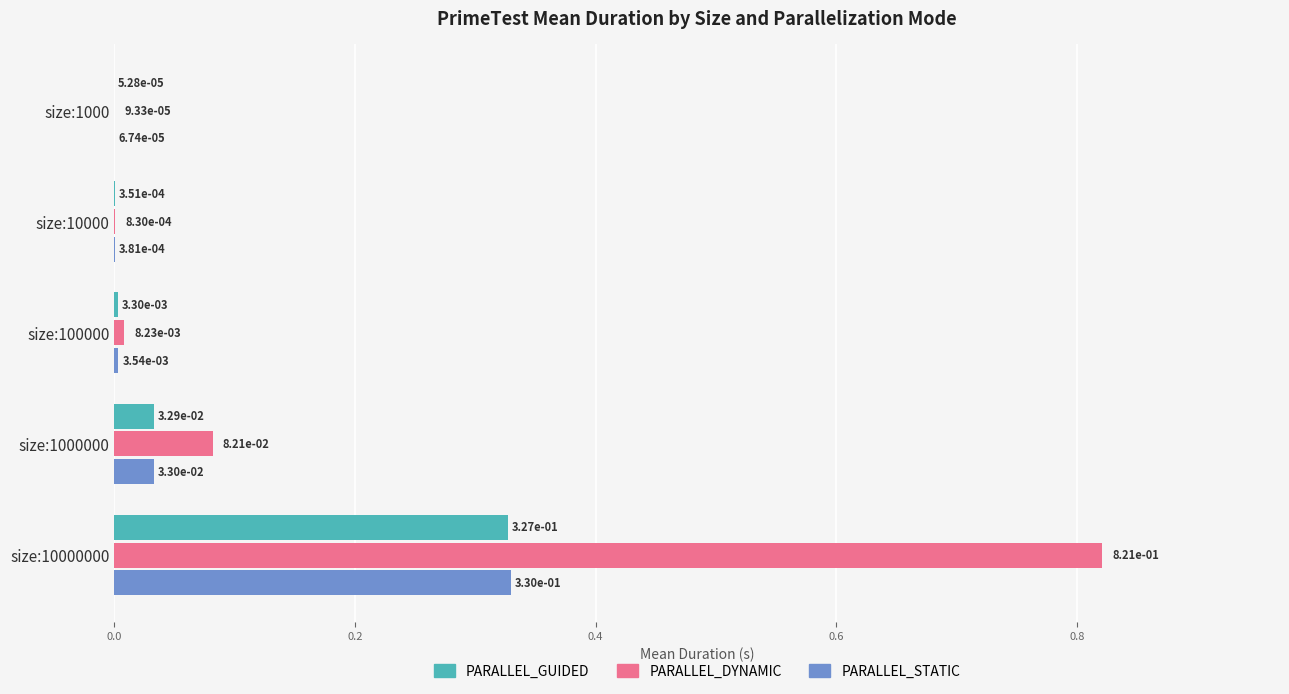

What is the sum of all PARALLEL_DYNAMIC values?

0.9